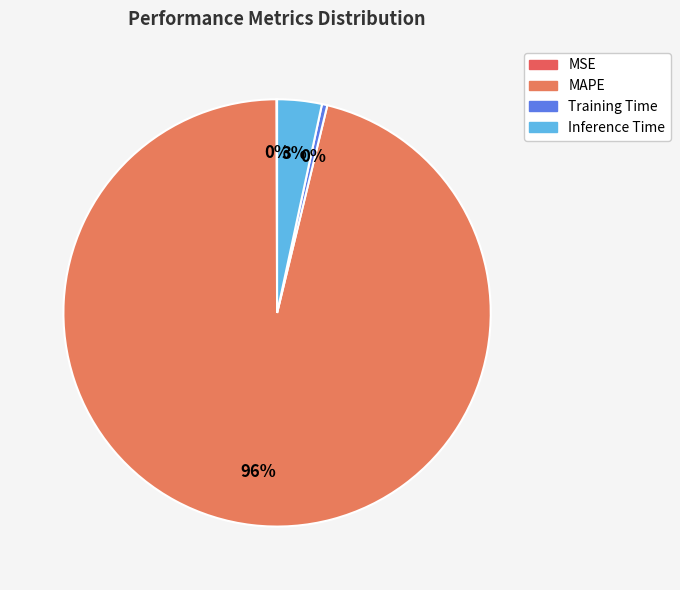

What percentage is the MAPE slice, to the nearest percent?

96%